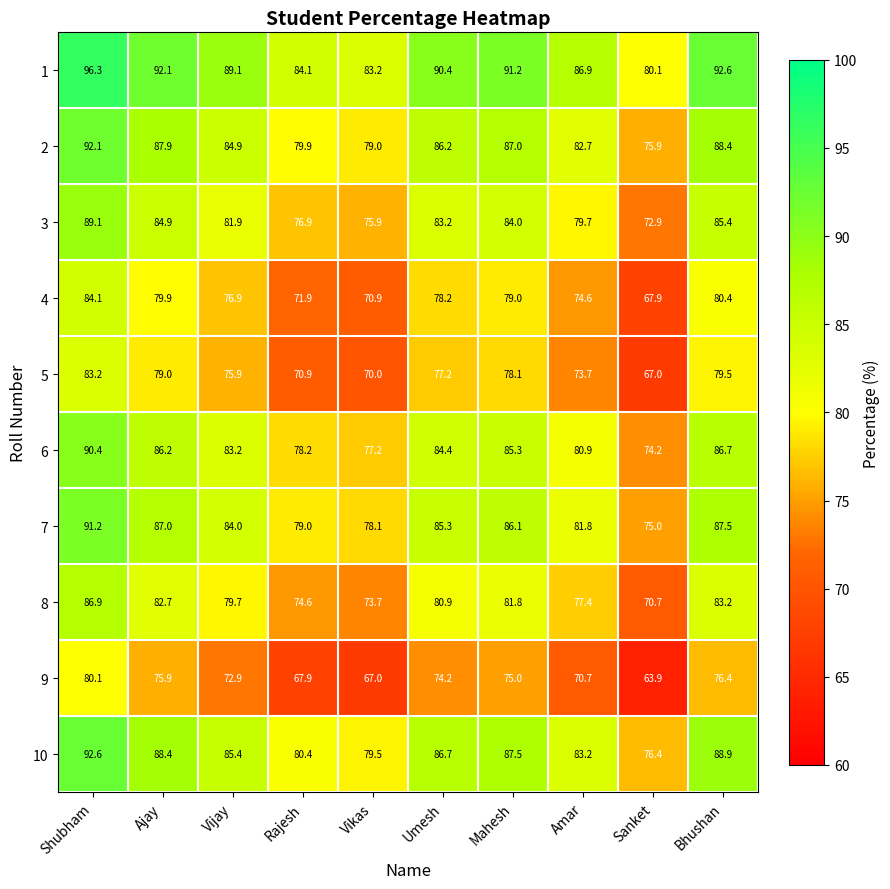

True or false: 8 has a value of 77.4 at Amar.

True